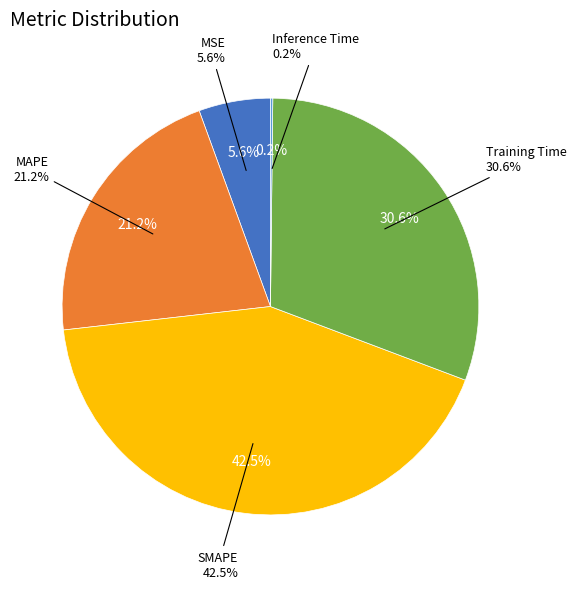

Count the number of slices in the pie.

5